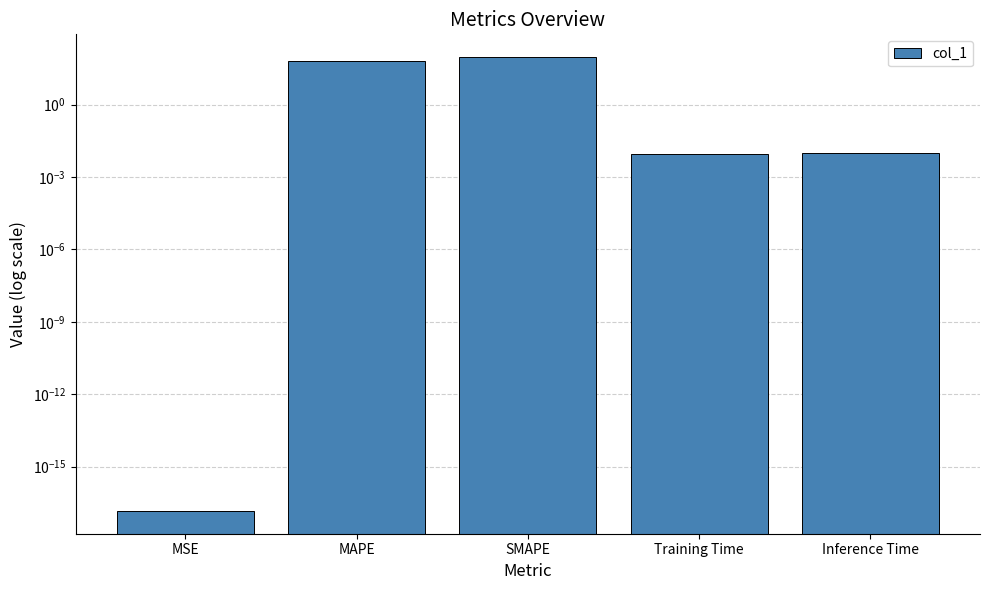

Reading left to right, extract all data points from this chart.

MSE=0.0	MAPE=64.0	SMAPE=94.1	Training Time=0.0	Inference Time=0.0